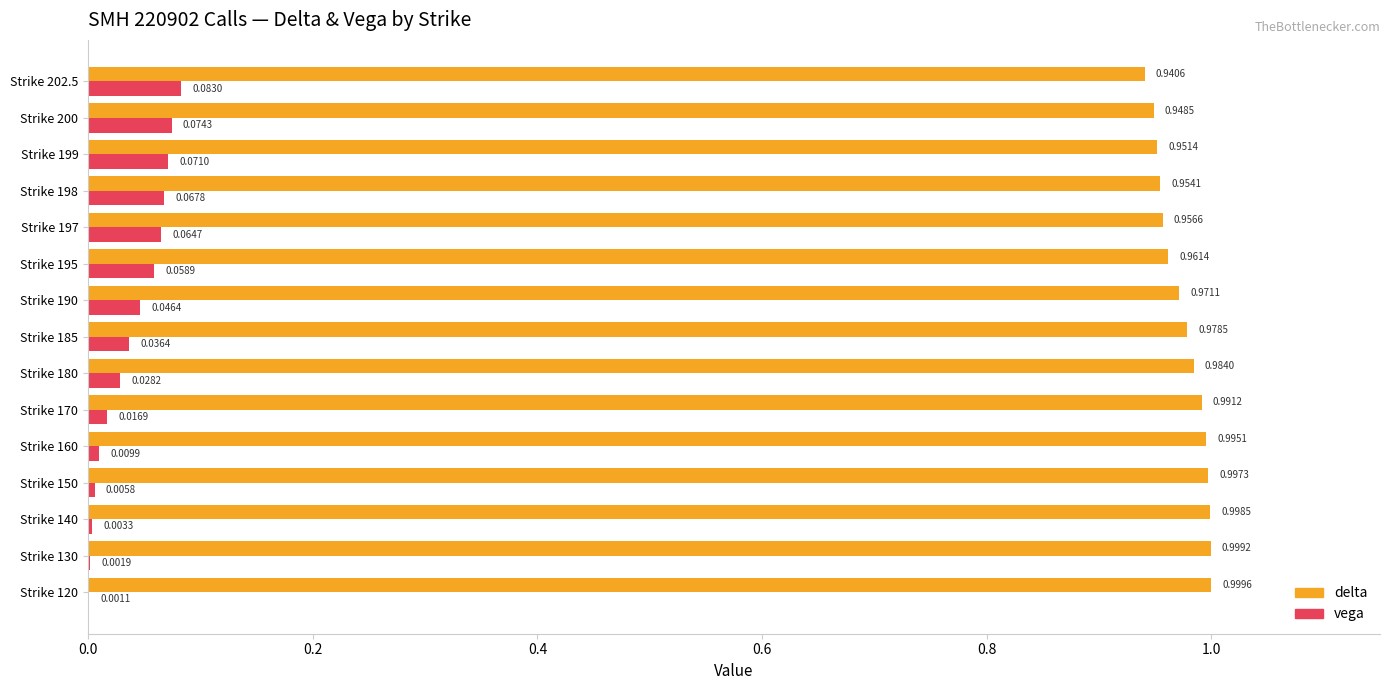

What is the sum of all vega values?

0.6